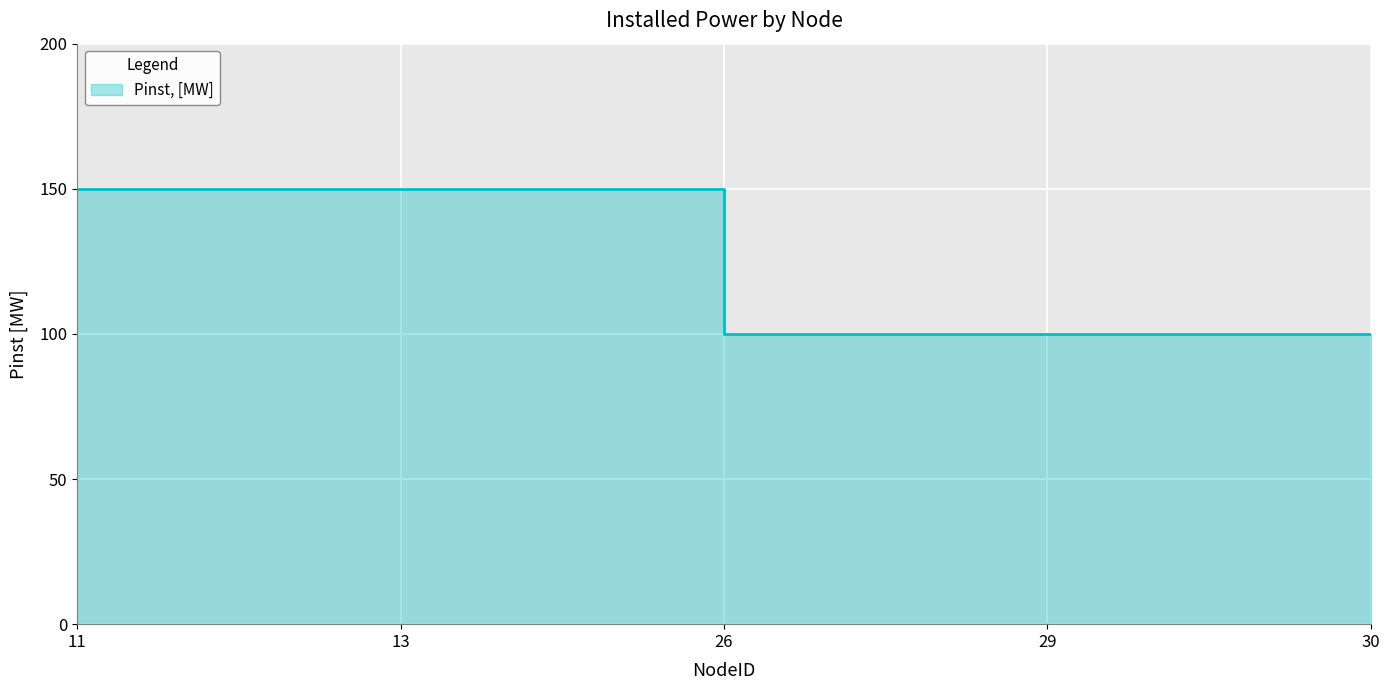

What is the sum of all values?

600